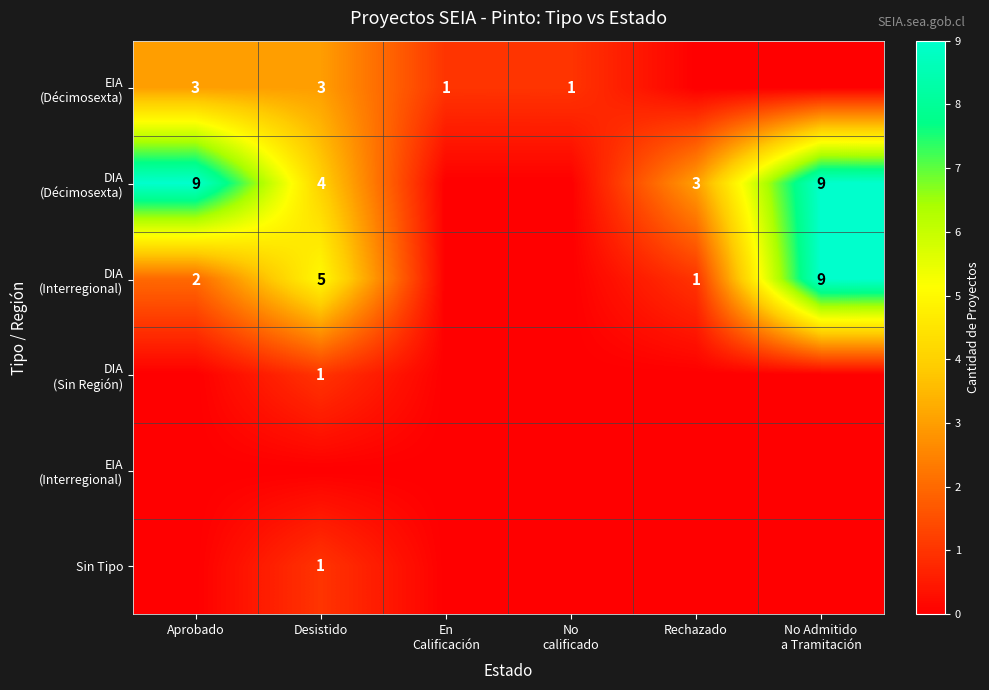

At which category is the sum across all series the highest?

No Admitido
a Tramitación